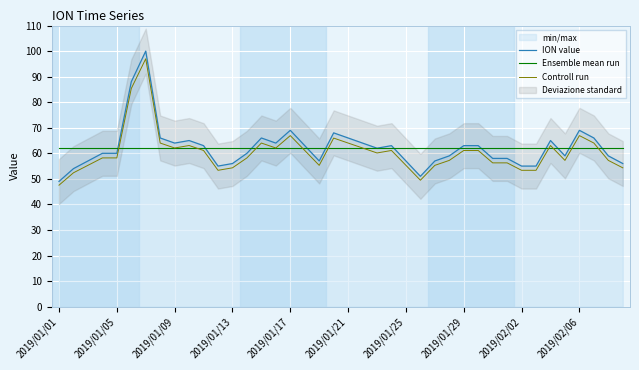

Read the Controll run value at 34.

63.0